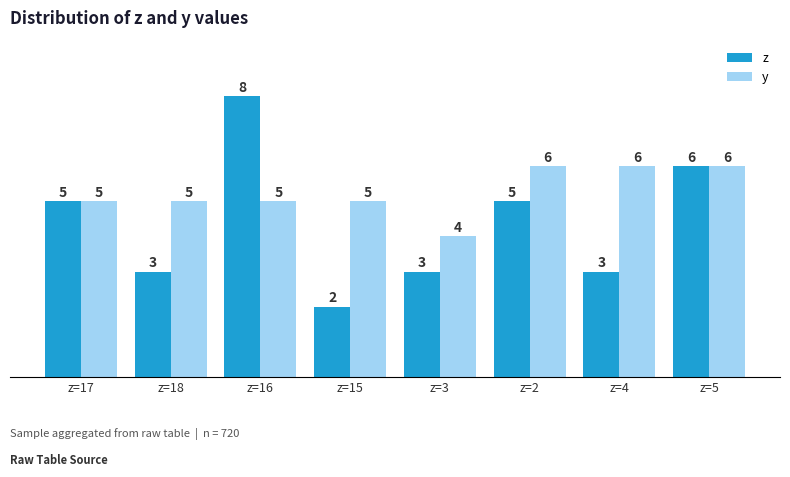

What is the total value across all series at z=15?

7